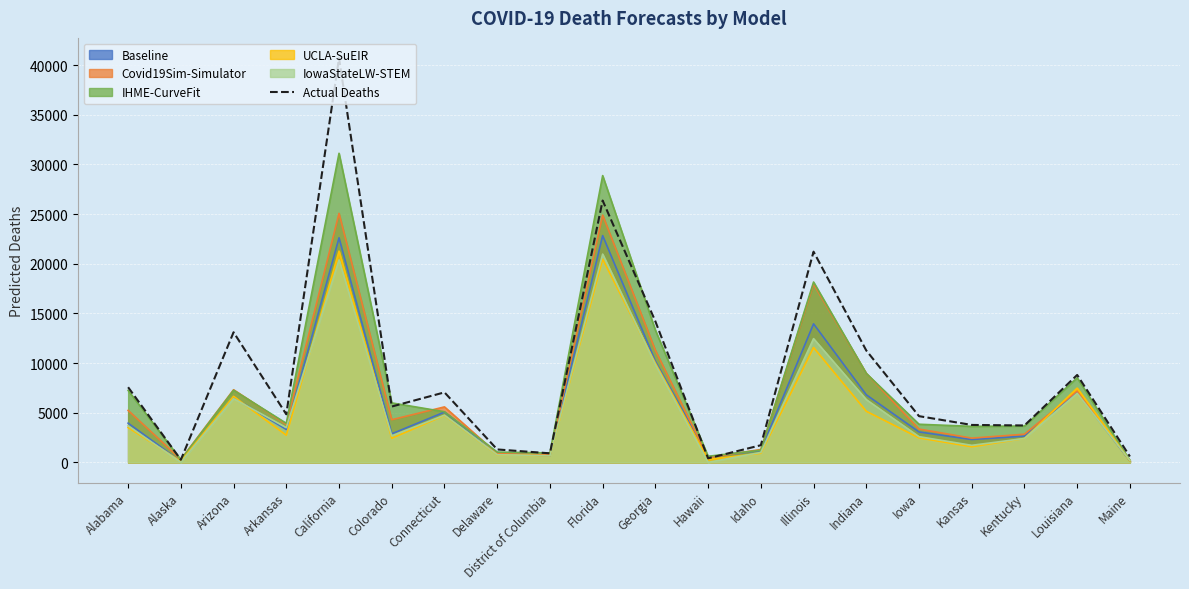

Reading left to right, extract all data points from this chart.

7566	262	13098	4838	40702	5620	7046	1301	909	26360	14196	406	1725	21213	11262	4651	3767	3714	8801	590